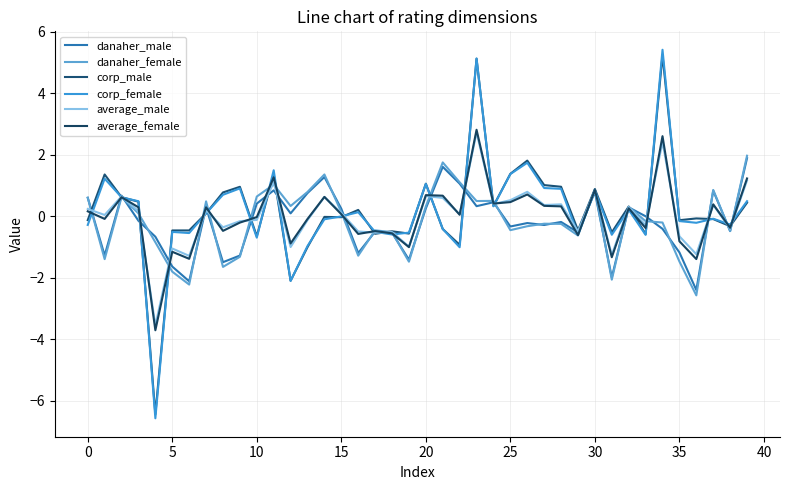

Where is danaher_female nearest to the value 0?

10